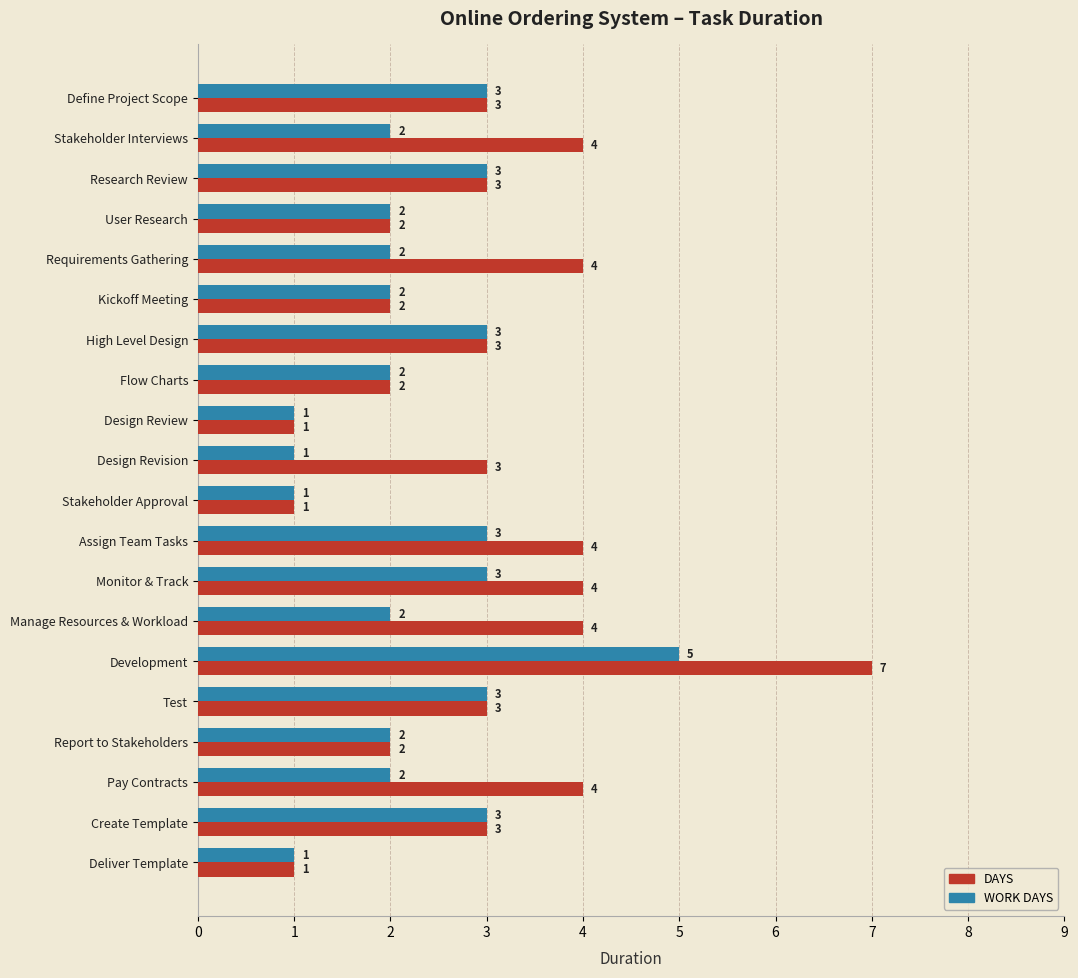

Which category has the highest value across all series?

Development